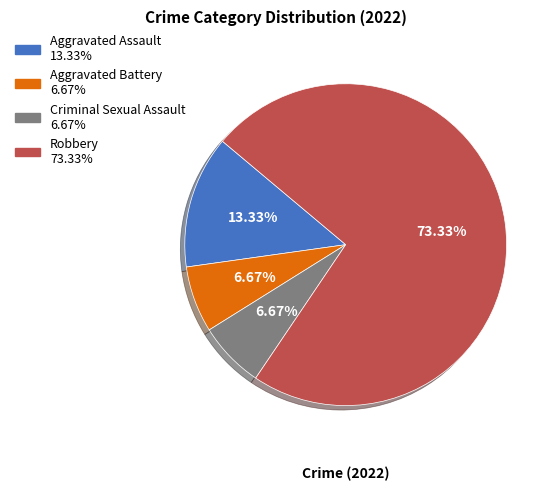

What is the total percentage of Criminal Sexual Assault and Aggravated Battery?

13.3%